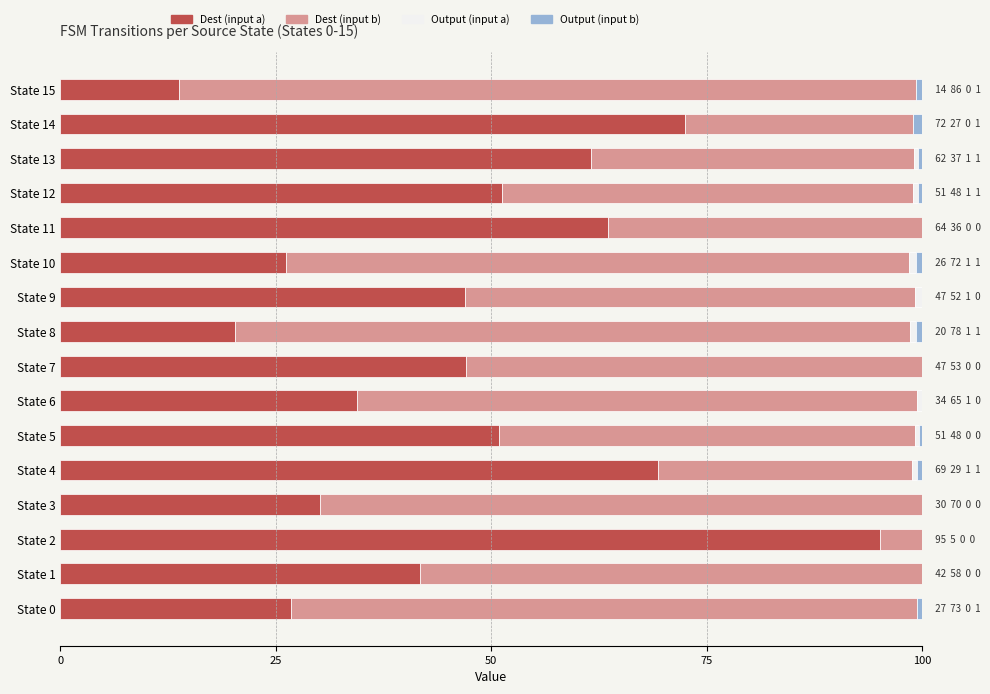

What is the total value across all series at State 1?

100.0